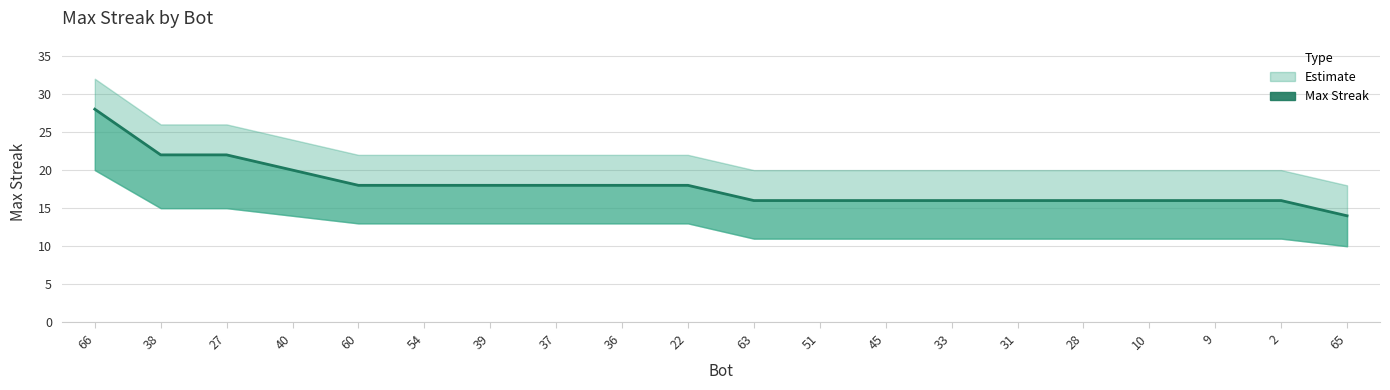

Approximately how many times larger is the value at 31 compared to 27?

0.7